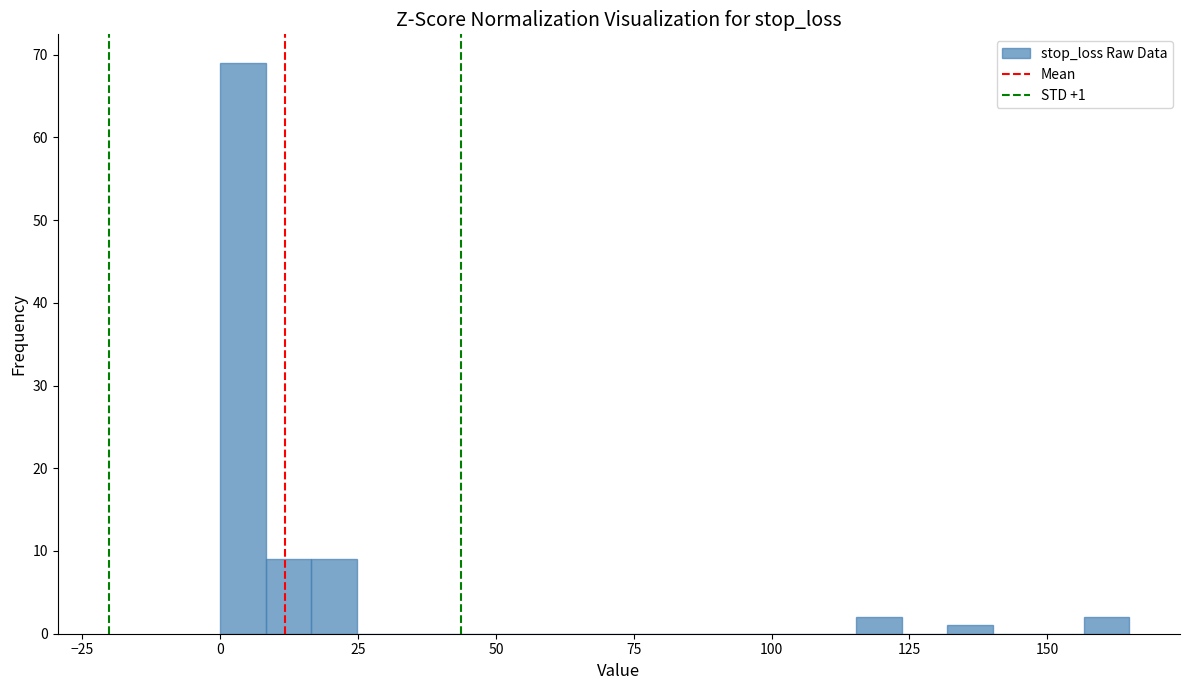

Read against the x-axis, roughly where is the centre of the tallest bar?

5